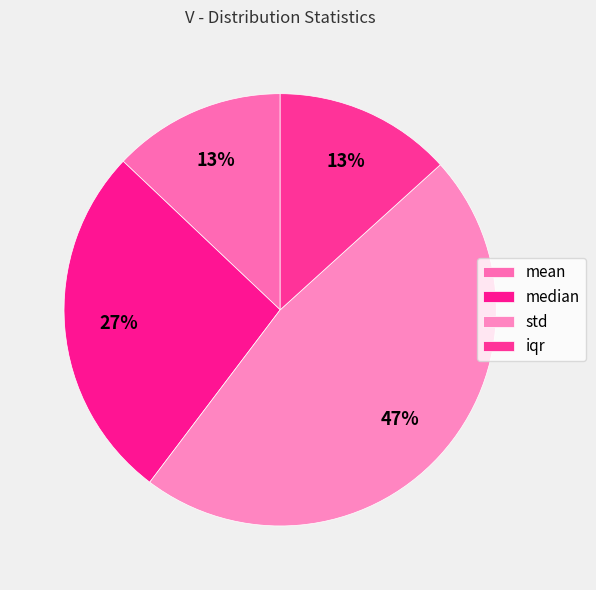

Count the number of slices in the pie.

4